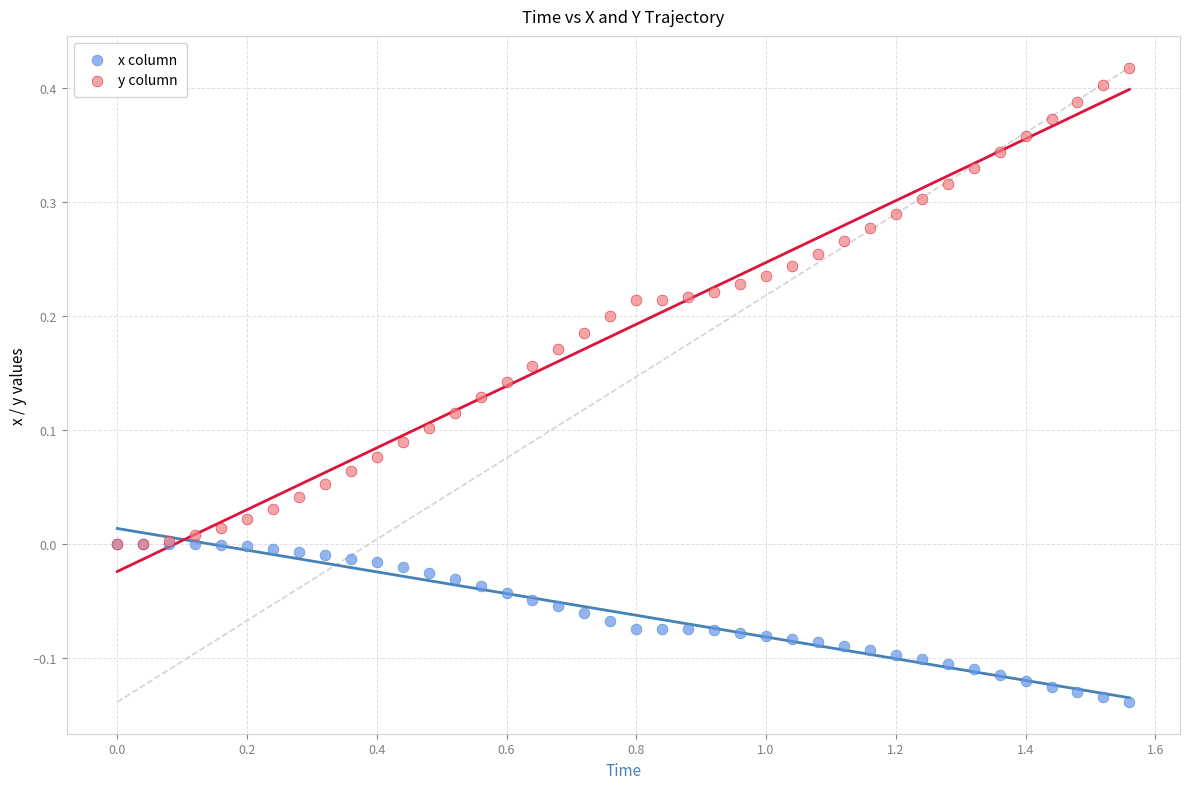

Which series contains the lowest Y value?

x column